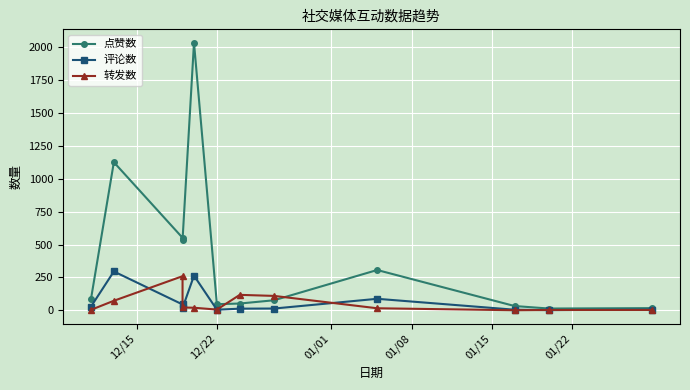

How many data points in 评论数 are less than 17?

6